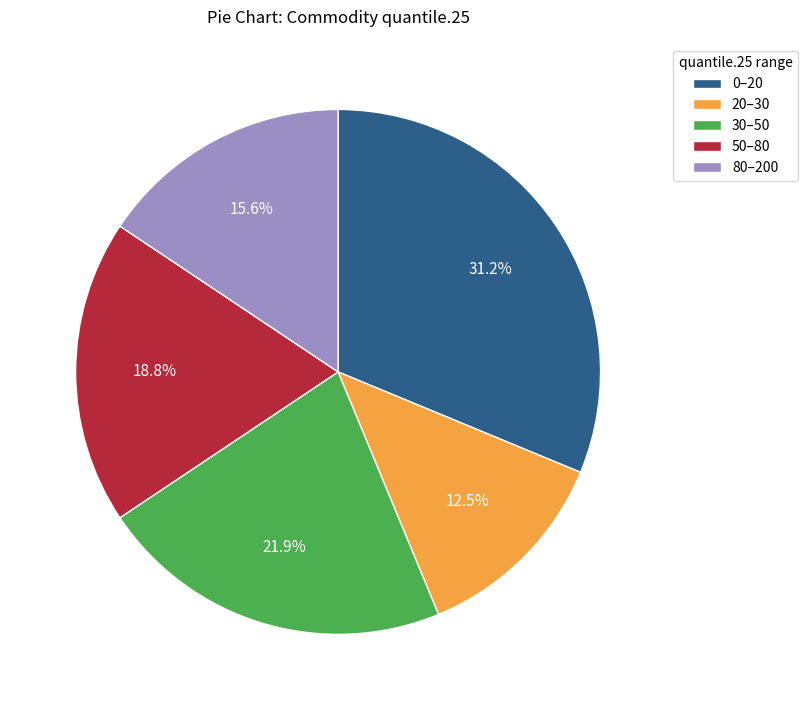

Count the number of slices in the pie.

5